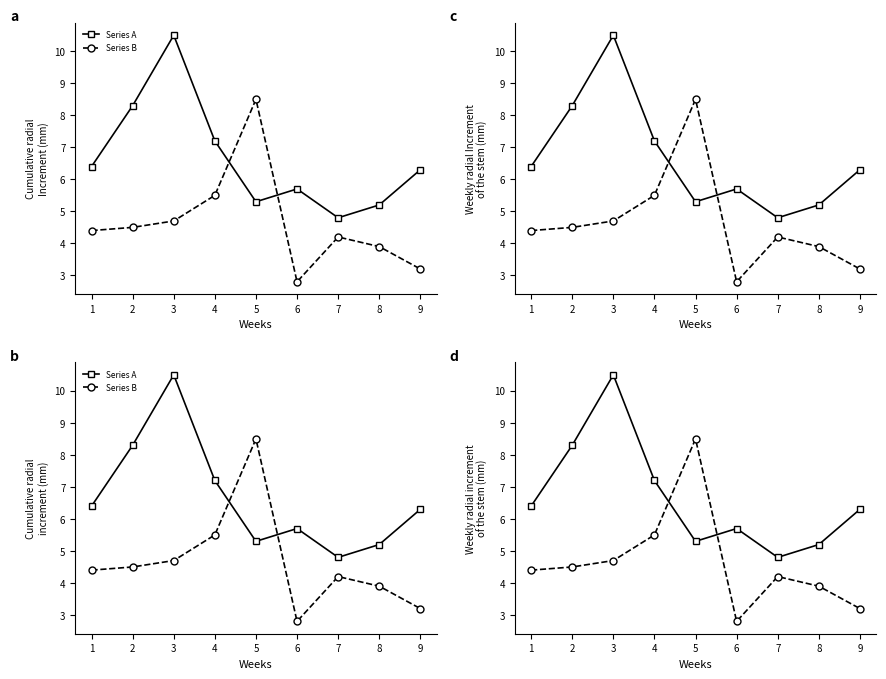

True or false: Series A has more than 2 interior local peaks.

False